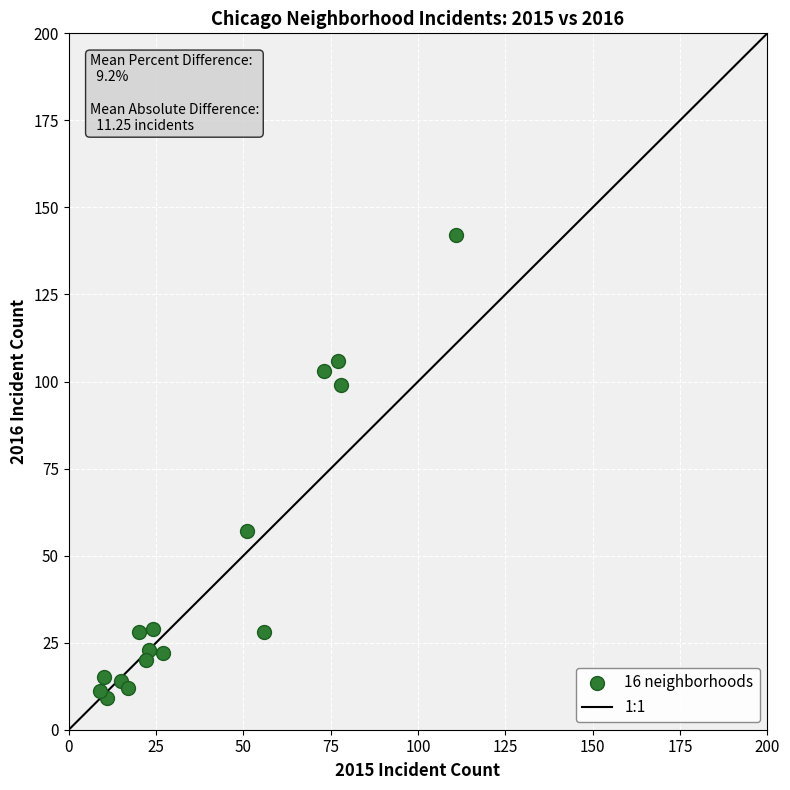

What is the range of X values (max minus min)?

102